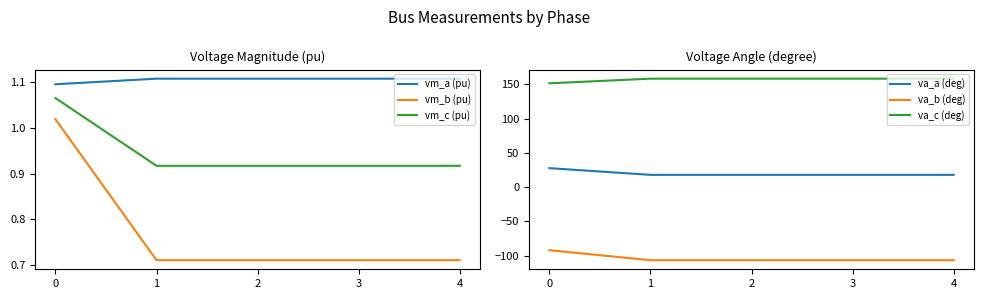

Does the chart have visible grid lines?

No